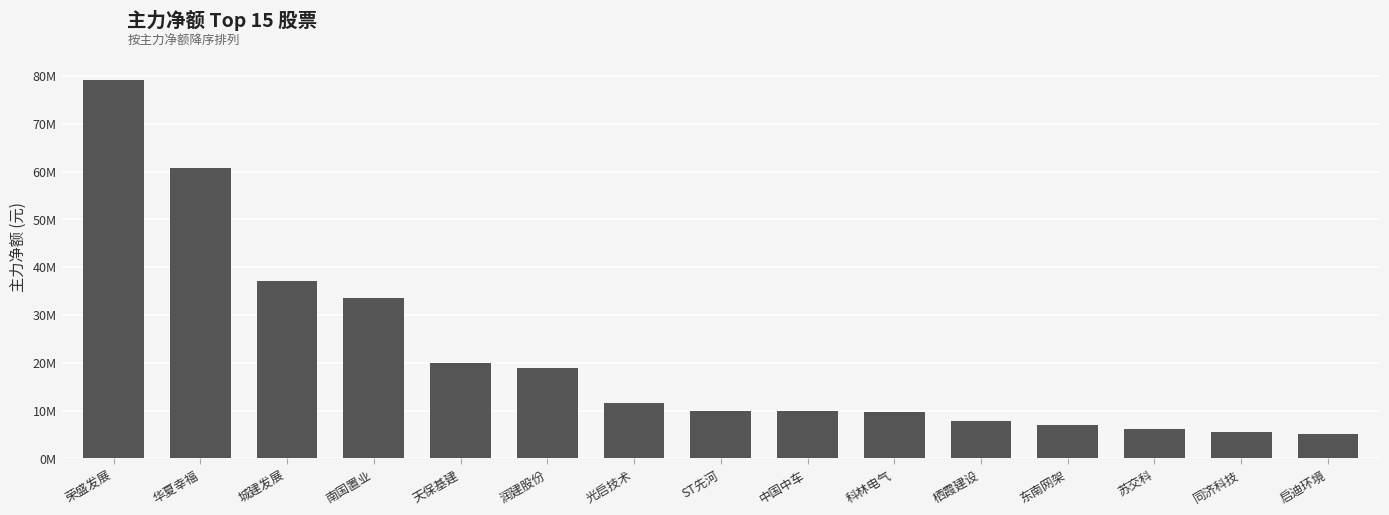

What is the difference between the maximum and minimum values?

73935914